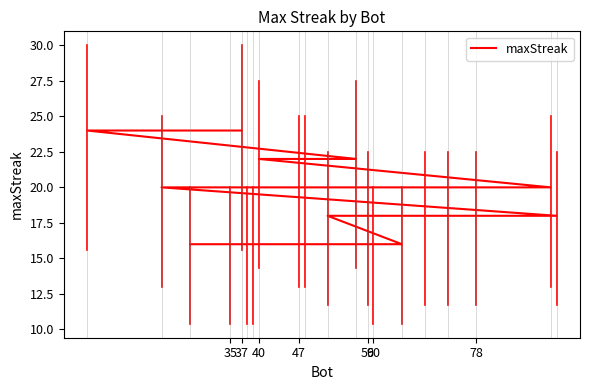

Reading left to right, what are all the values shown in this chart?

24	24	22	22	20	20	20	20	18	18	18	18	18	18	16	16	16	16	16	16